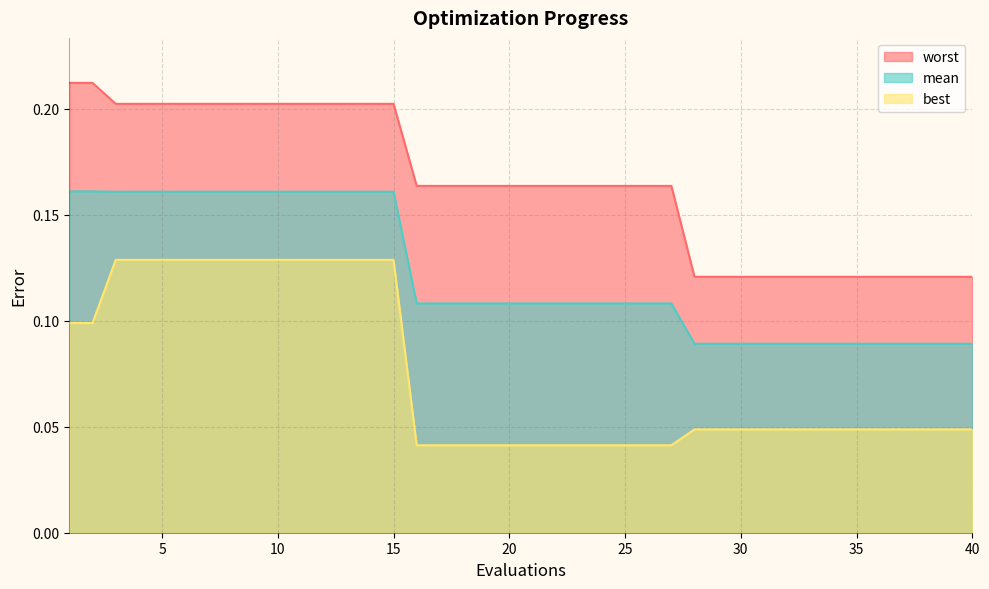

How many lines are shown in the chart?

3